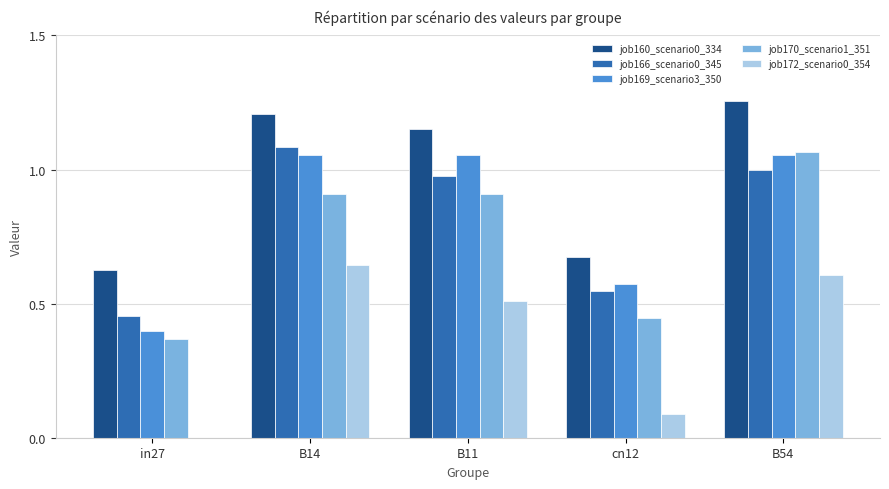

Are the bars grouped side by side (vs. stacked)?

Yes